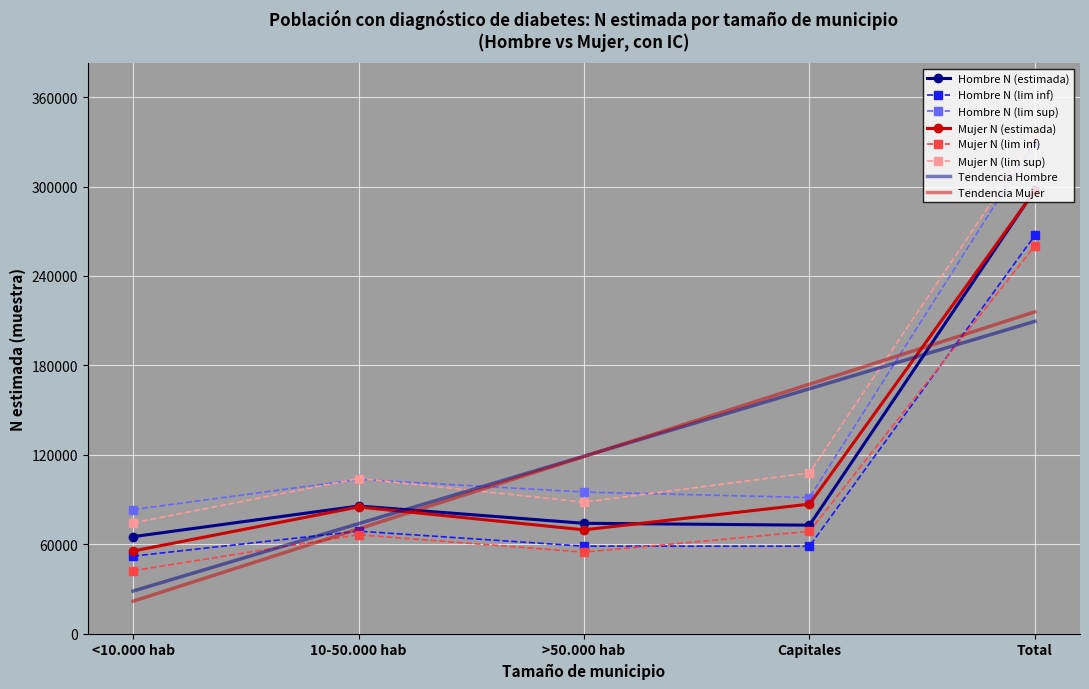

True or false: Hombre N (lim sup) and Hombre N (lim inf) cross at least once.

False